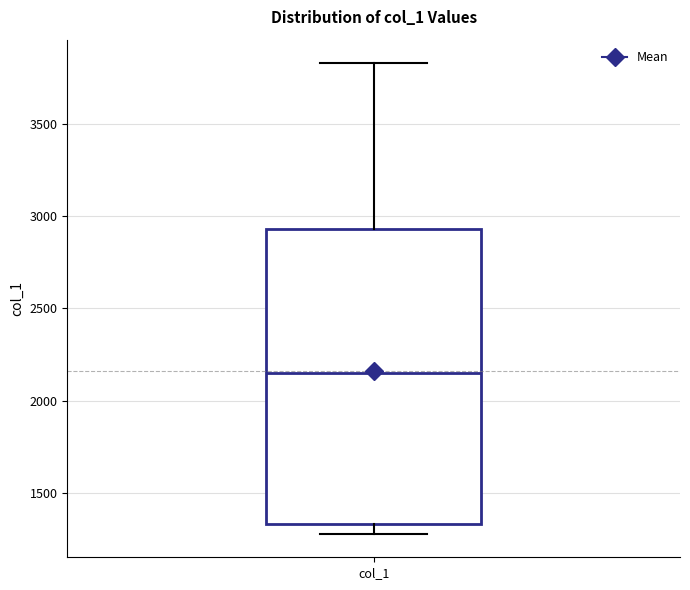

Where does the upper whisker of the box for col_1 end on the y-axis? The values are not printed on the chart, so give them approximately, as read against the axis.

3850